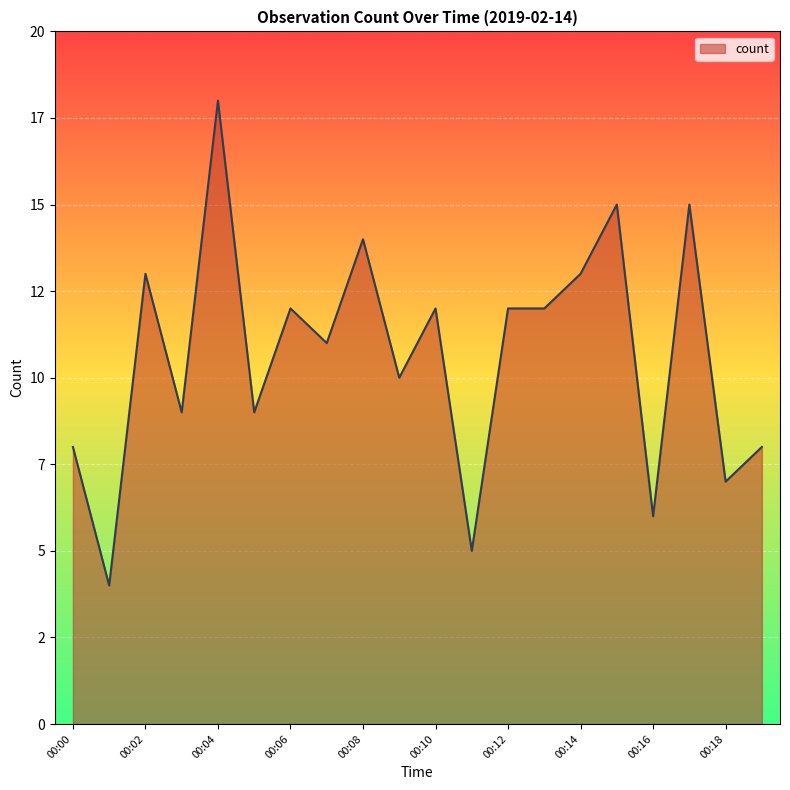

Is this an area chart (filled region under the line)?

Yes